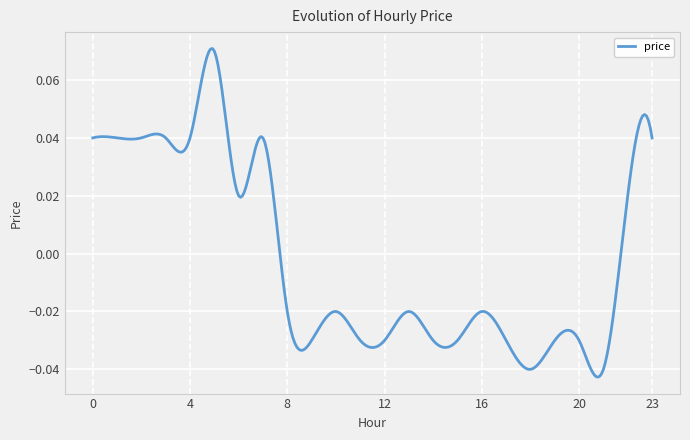

Does the chart display data point markers on the line(s)?

No